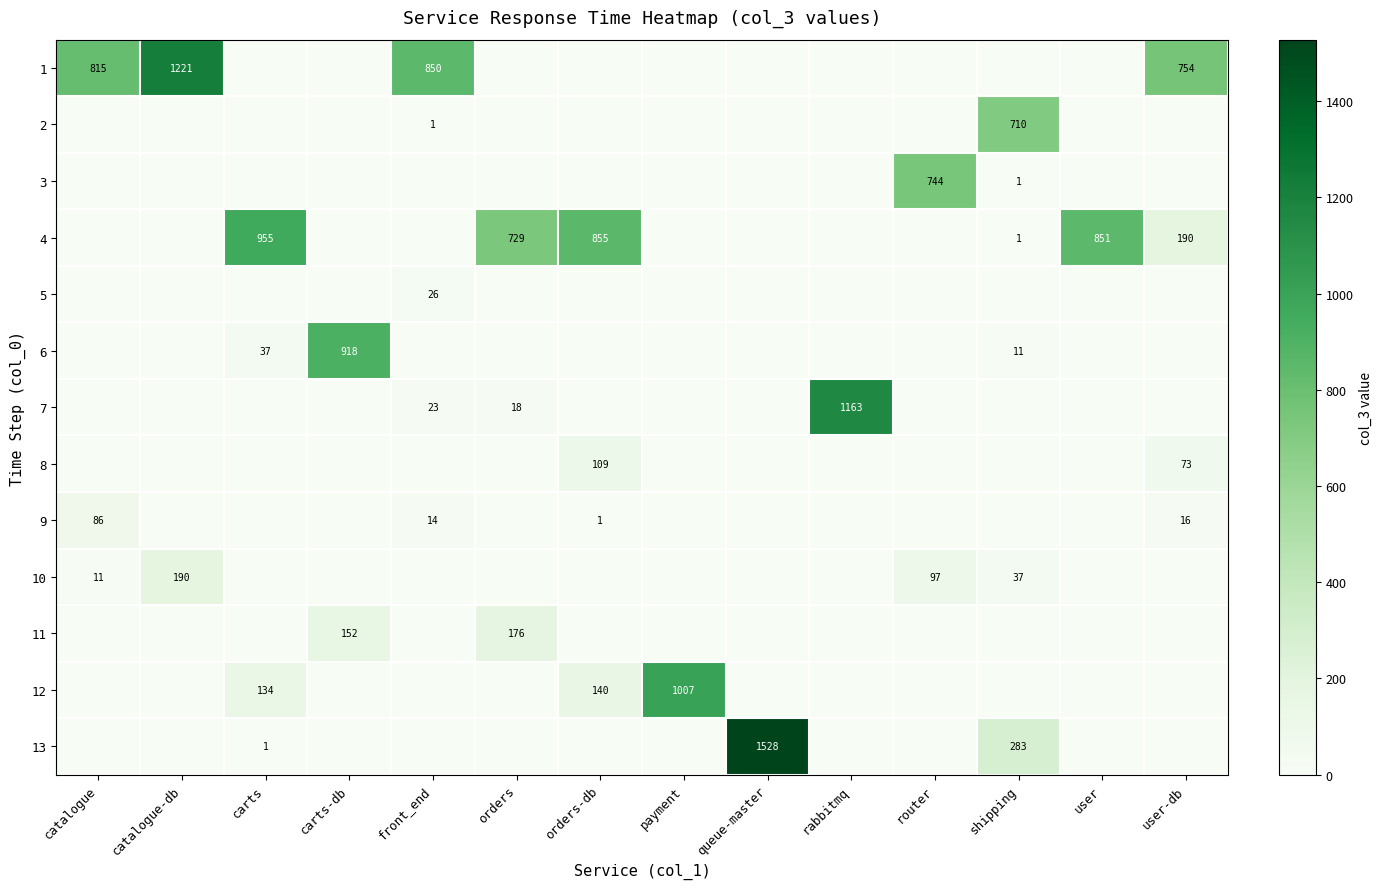

True or false: 3 has a value of 744 at router.

True